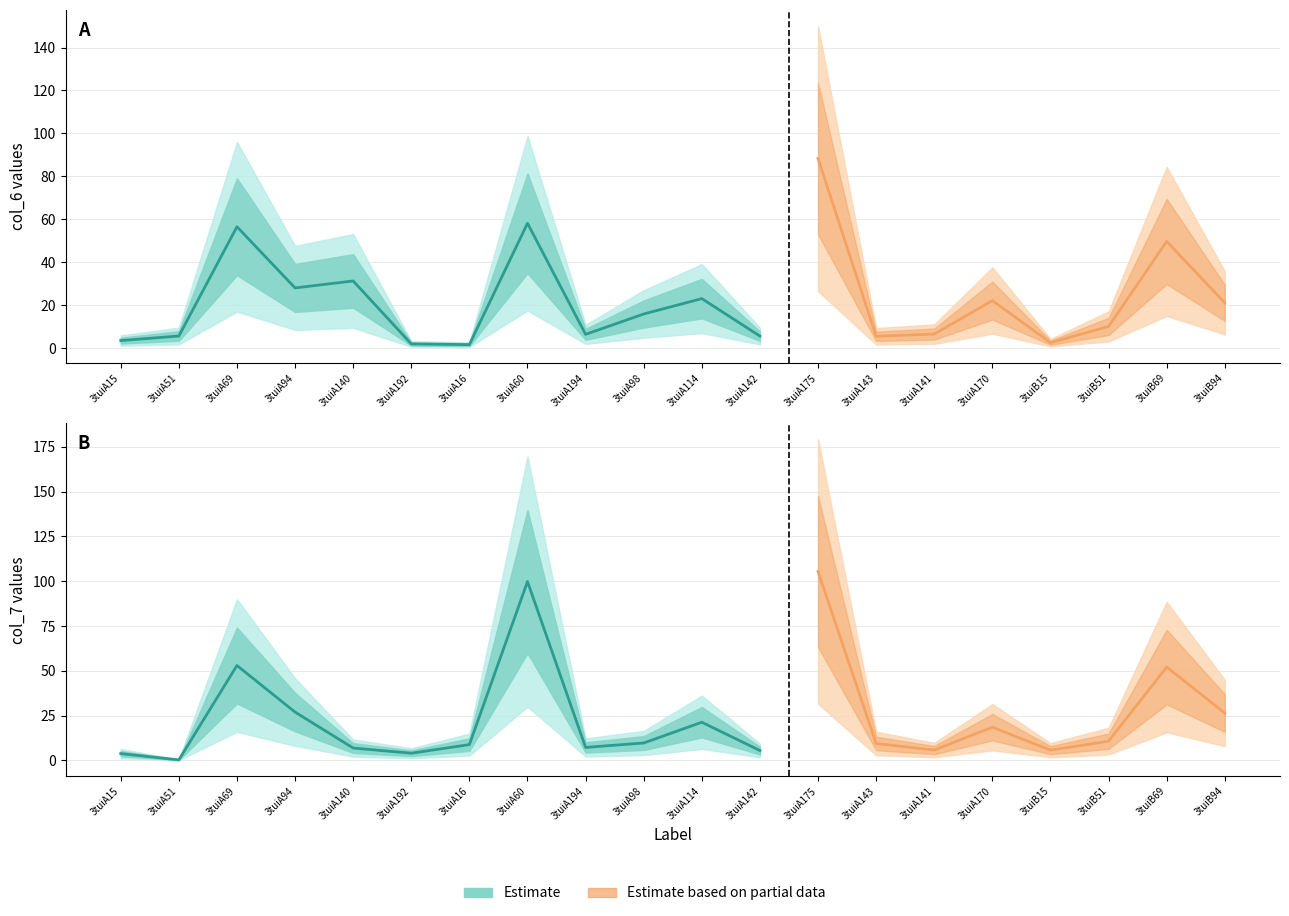

Reading right to left, list all the values displayed in this chart.

col_6: 3tuiB94=21.0	3tuiB69=49.6	3tuiB51=10.0	3tuiB15=2.5	3tuiA170=22.1	3tuiA141=6.5	3tuiA143=5.4	3tuiA175=88.3	3tuiA142=5.5	3tuiA114=23.0	3tuiA98=15.8	3tuiA194=6.3	3tuiA60=58.1	3tuiA16=1.6	3tuiA192=1.9	3tuiA140=31.2	3tuiA94=28.0	3tuiA69=56.5	3tuiA51=5.6	3tuiA15=3.4
col_7: 3tuiB94=26.4	3tuiB69=52.1	3tuiB51=10.7	3tuiB15=5.7	3tuiA170=18.5	3tuiA141=5.7	3tuiA143=9.4	3tuiA175=105.5	3tuiA142=5.4	3tuiA114=21.3	3tuiA98=9.7	3tuiA194=7.2	3tuiA60=99.8	3tuiA16=8.8	3tuiA192=4.0	3tuiA140=6.8	3tuiA94=26.9	3tuiA69=52.9	3tuiA51=0.2	3tuiA15=3.7